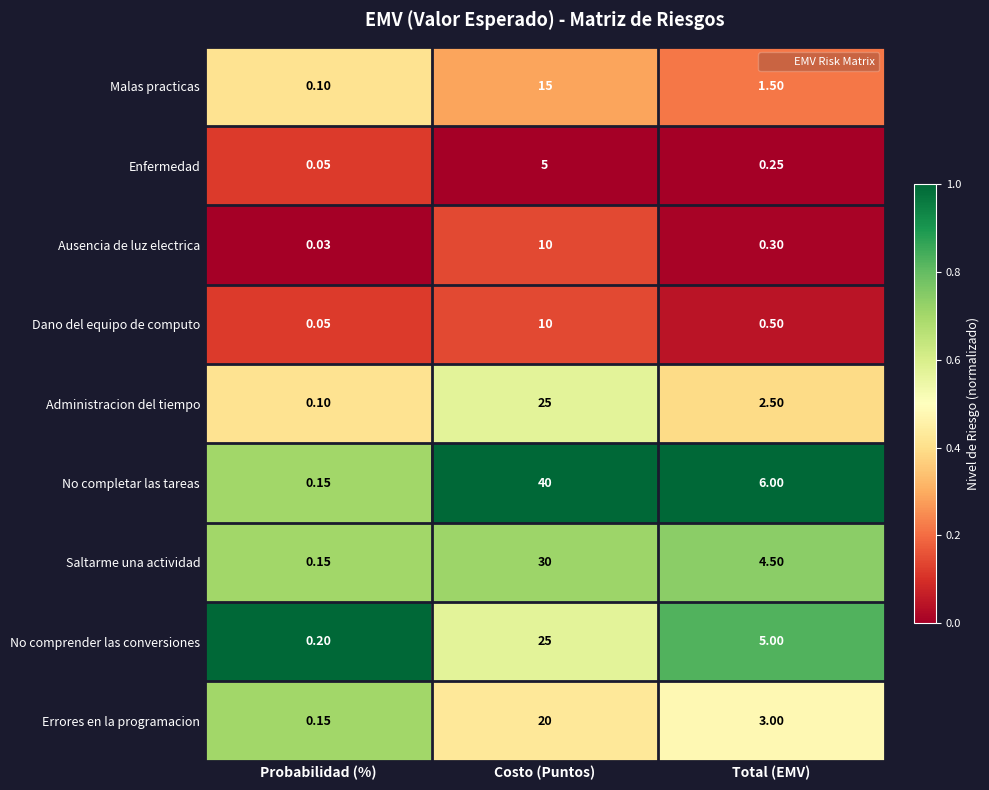

At which category does the chart reach its peak across all series?

Costo (Puntos)